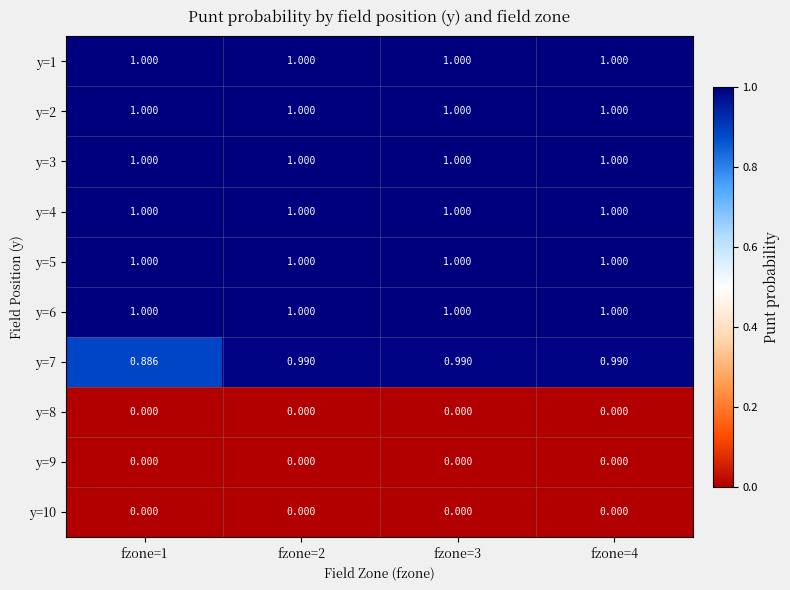

Is the value of y=8 at fzone=4 greater than the value of y=4 at fzone=4?

No